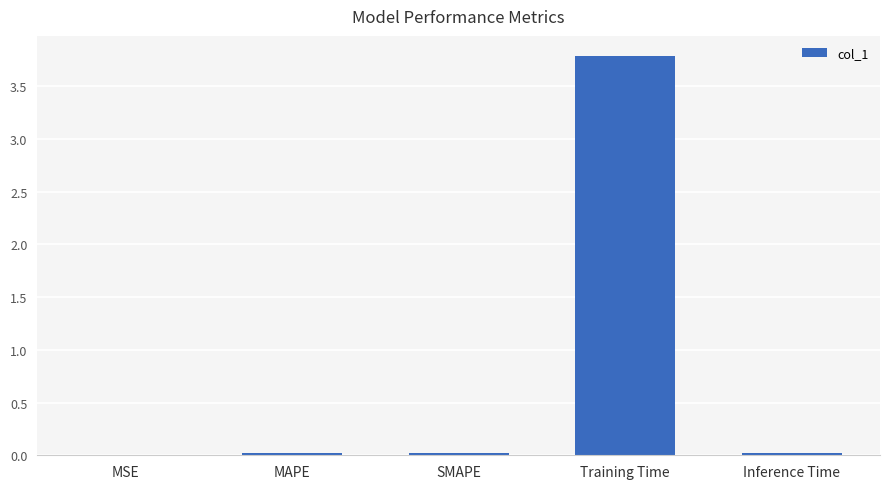

The value at Training Time is 3.8. True or false?

True